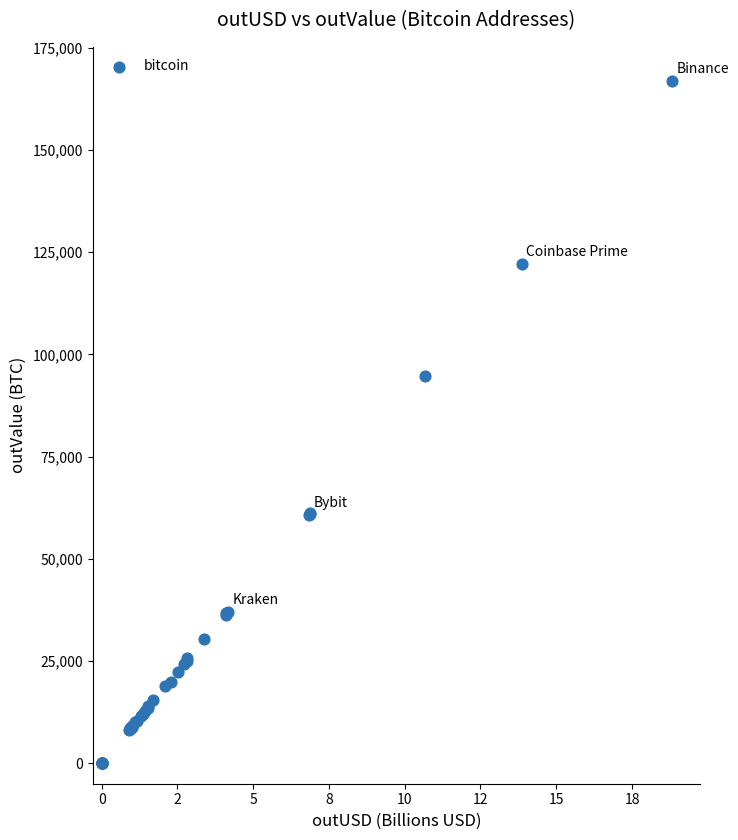

What Y value in the scatter plot is closest to 83441?

94694.7